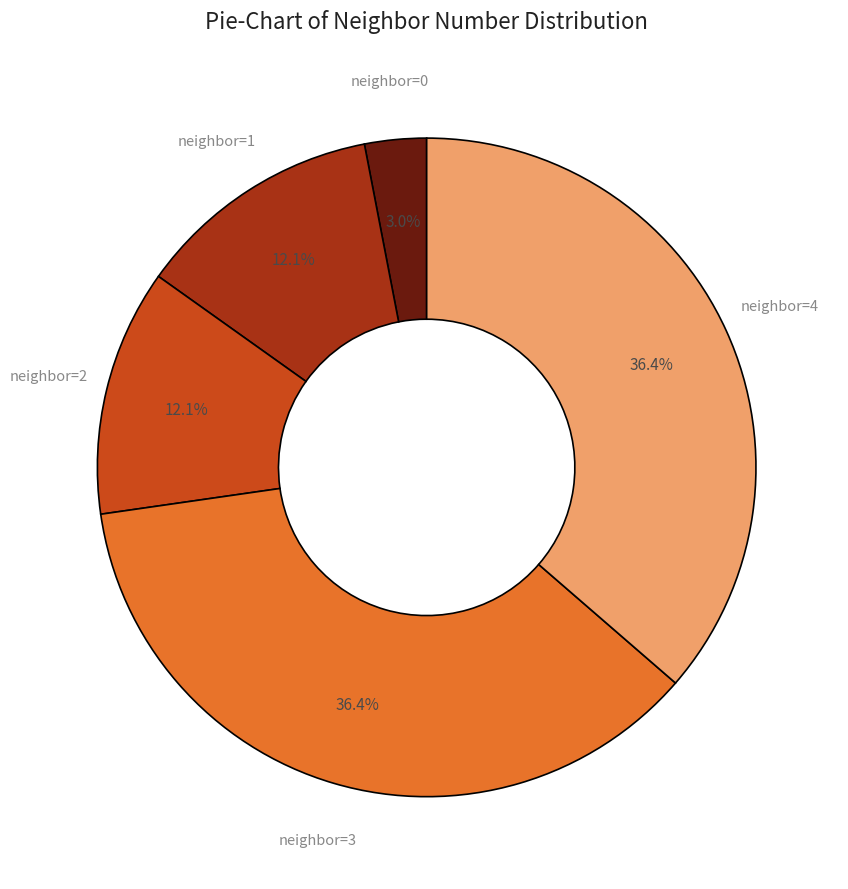

To the nearest percent, what is the average slice percentage?

20%